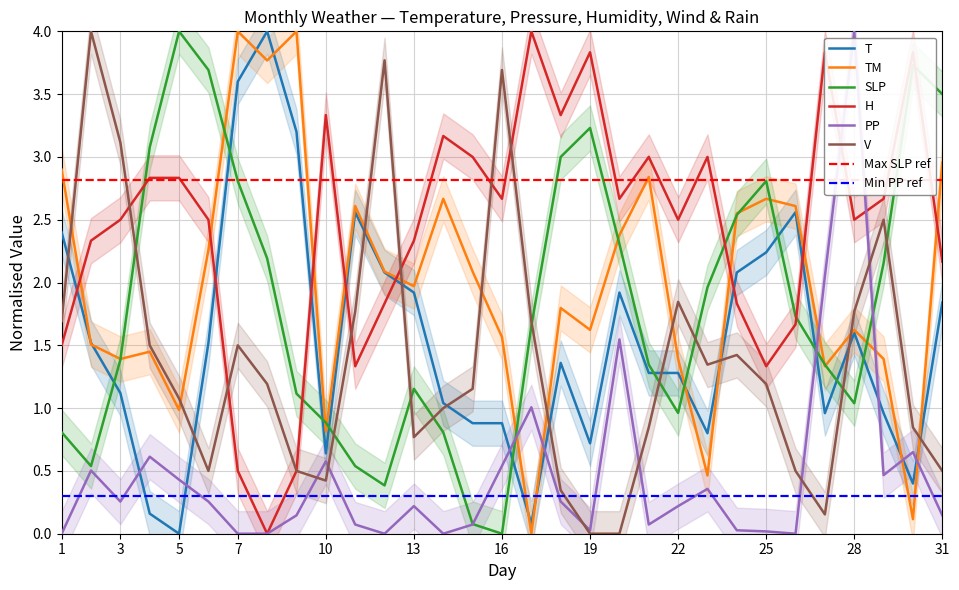

Reading left to right, extract all data points from this chart.

T: 2.4	1.5	1.1	0.2	0.0	1.5	3.6	4.0	3.2	0.6	2.6	2.1	1.9	1.0	0.9	0.9	0.1	1.4	0.7	1.9	1.3	1.3	0.8	2.1	2.2	2.6	1.0	1.6	1.0	0.4	1.8
TM: 2.9	1.5	1.4	1.4	1.0	2.3	4.0	3.8	4.0	0.8	2.6	2.1	2.0	2.7	2.1	1.6	0.0	1.8	1.6	2.4	2.8	1.4	0.5	2.6	2.7	2.6	1.3	1.6	1.4	0.1	3.0
SLP: 0.8	0.5	1.4	3.1	4.0	3.7	2.8	2.2	1.1	0.9	0.5	0.4	1.2	0.8	0.1	0.0	1.7	3.0	3.2	2.3	1.3	1.0	2.0	2.5	2.8	1.7	1.3	1.0	2.2	3.7	3.5
H: 1.5	2.3	2.5	2.8	2.8	2.5	0.5	0.0	0.5	3.3	1.3	1.8	2.3	3.2	3.0	2.7	4.0	3.3	3.8	2.7	3.0	2.5	3.0	1.8	1.3	1.7	3.8	2.5	2.7	3.8	2.2
PP: 0.0	0.5	0.3	0.6	0.4	0.3	0.0	0.0	0.1	0.6	0.1	0.0	0.2	0.0	0.1	0.5	1.0	0.3	0.0	1.5	0.1	0.2	0.4	0.0	0.0	0.0	2.1	4.0	0.5	0.6	0.1
V: 1.7	4.0	3.1	1.5	1.1	0.5	1.5	1.2	0.5	0.4	1.8	3.8	0.8	1.0	1.2	3.7	1.7	0.3	0.0	0.0	0.8	1.8	1.3	1.4	1.2	0.5	0.2	1.8	2.5	0.8	0.5